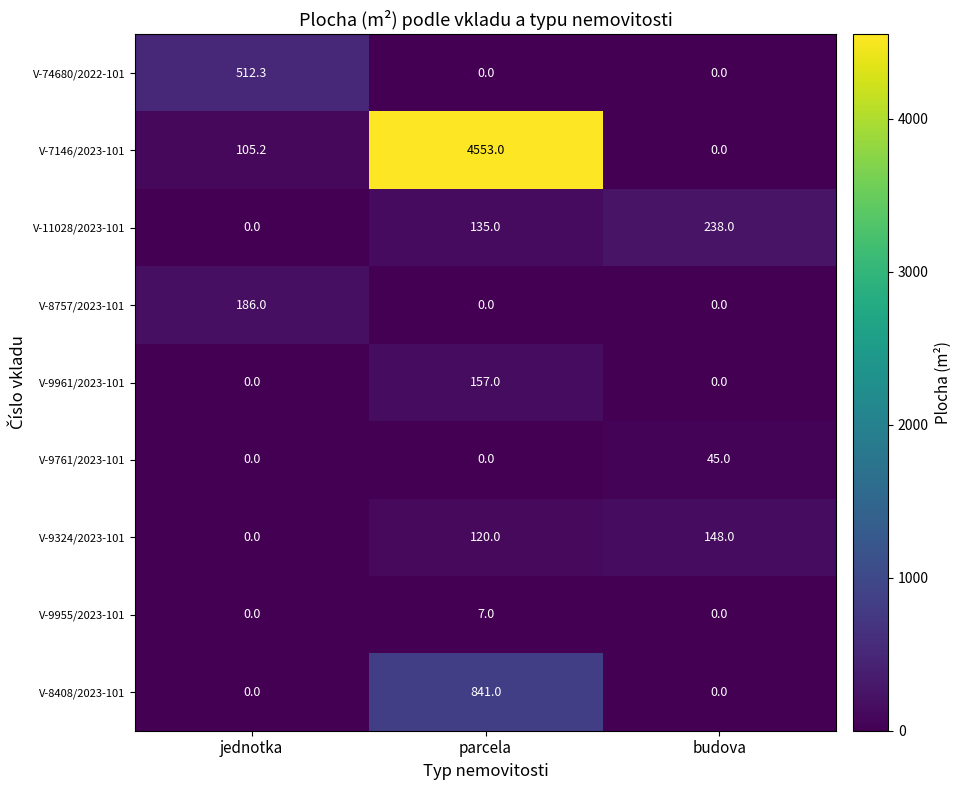

What is the difference between the maximum and minimum values in the V-7146/2023-101 series?

4553.0